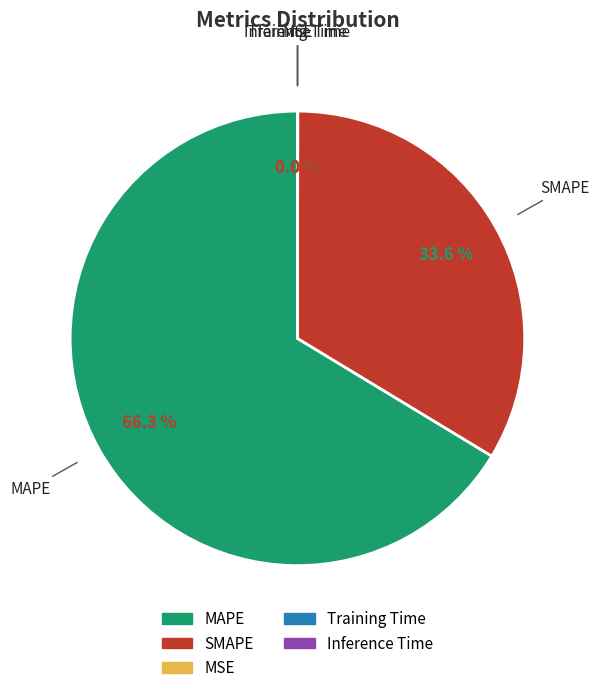

To the nearest percent, what is the average slice percentage?

20%